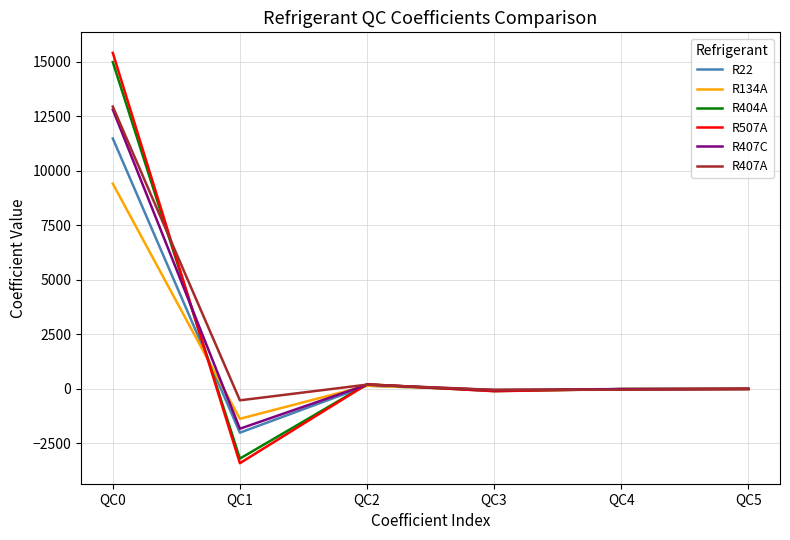

At which label does R407C reach its peak?

QC0